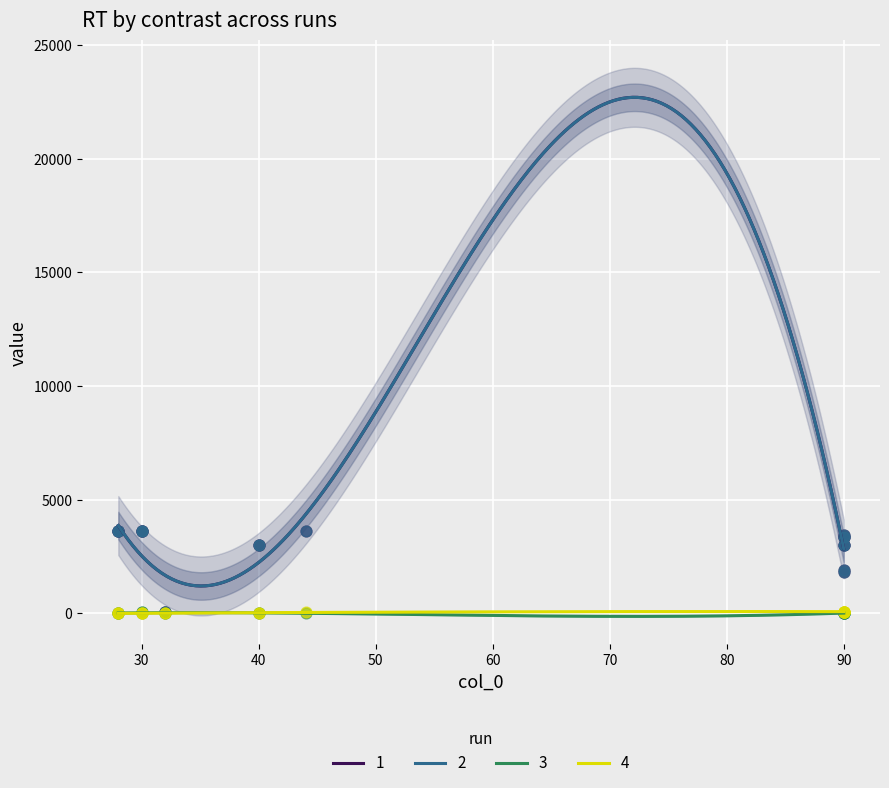

What is the maximum value for 1?

22705.4